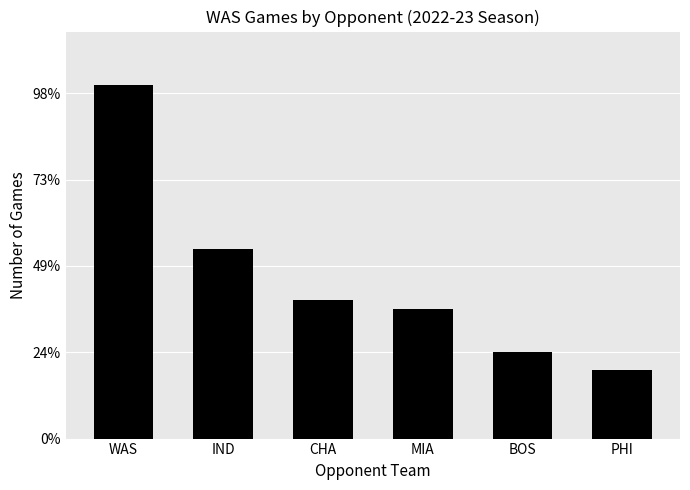

At which category does the chart reach its minimum across all series?

PHI